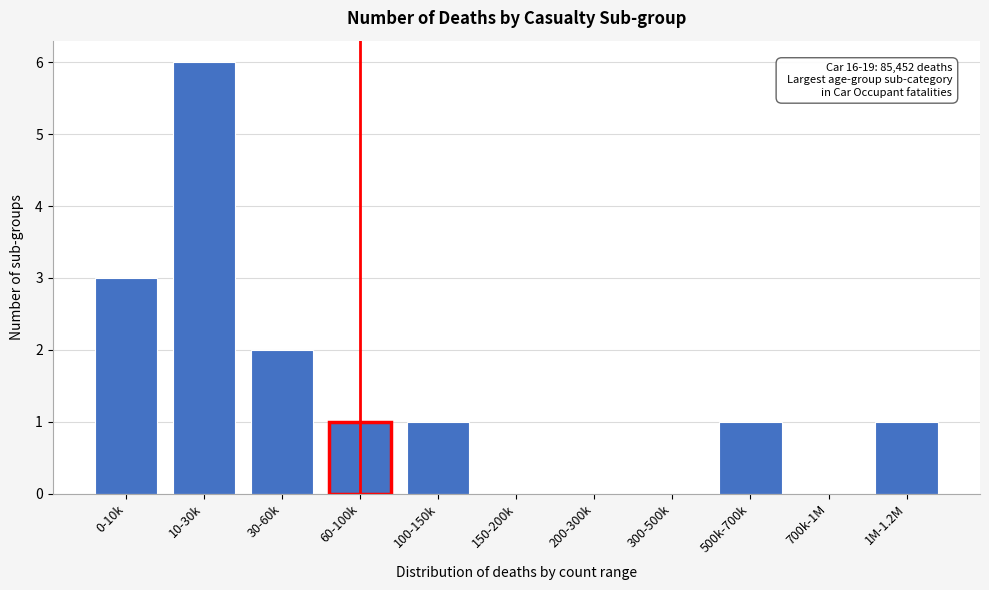

Reading left to right, transcribe all the data shown in this chart.

0-10k=3	10-30k=6	30-60k=2	60-100k=1	100-150k=1	150-200k=0	200-300k=0	300-500k=0	500k-700k=1	700k-1M=0	1M-1.2M=1